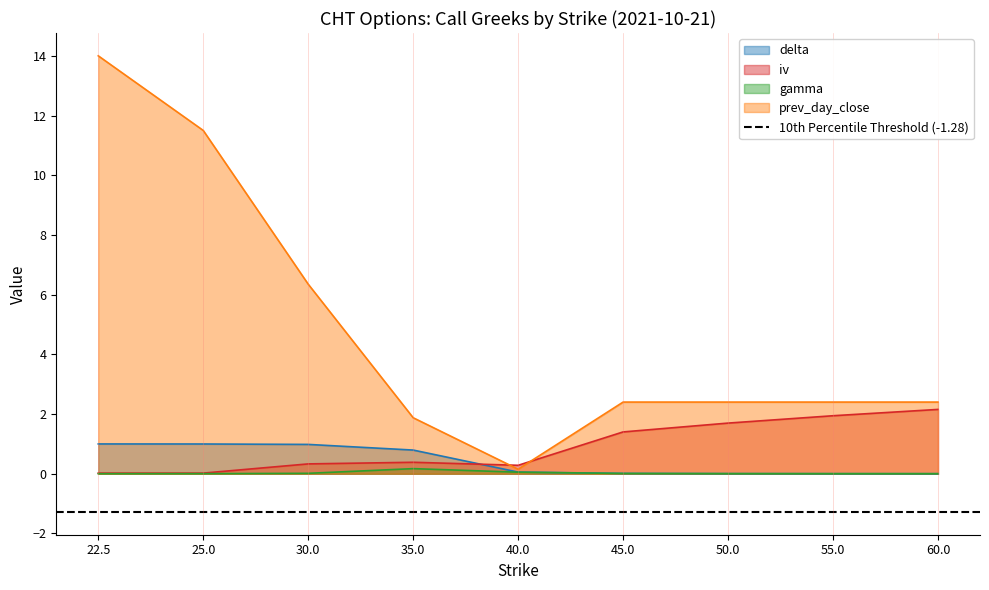

What is the highest value of the gamma series?

0.2